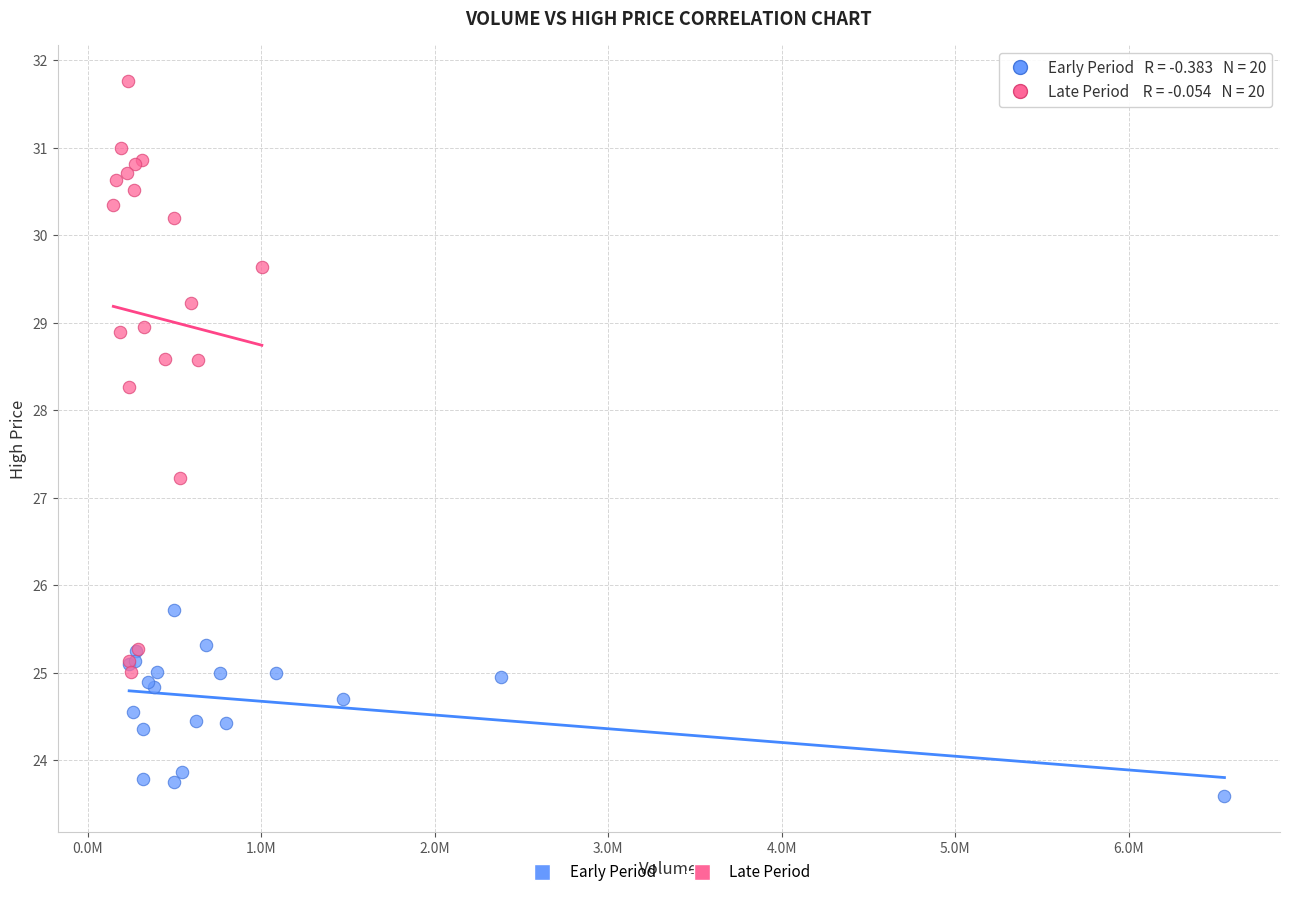

Which series reaches the minimum Y coordinate?

Early Period